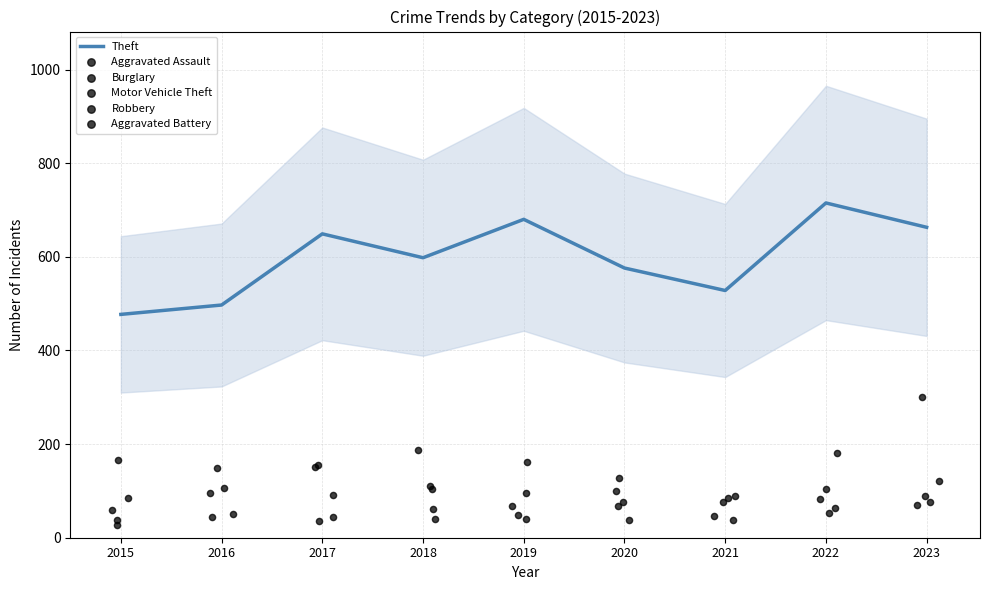

Which series reaches the maximum Y coordinate?

Theft